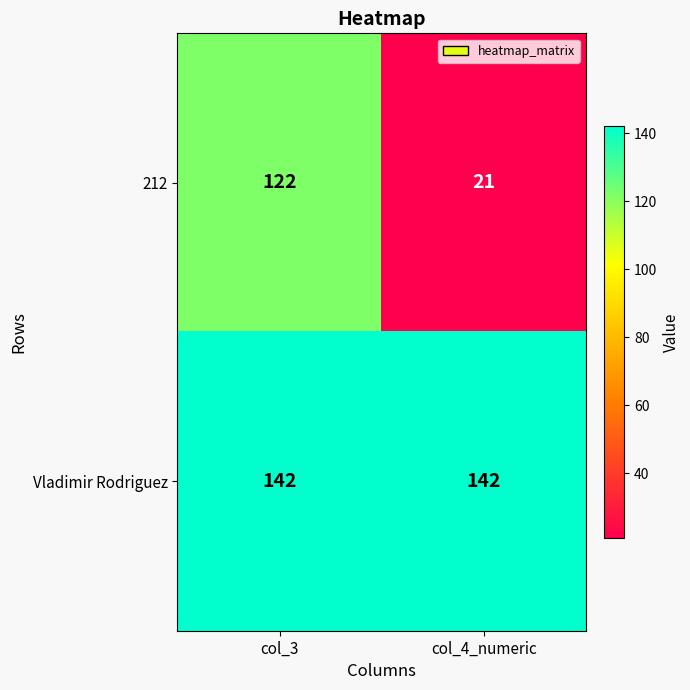

How many distinct data groups are displayed?

2